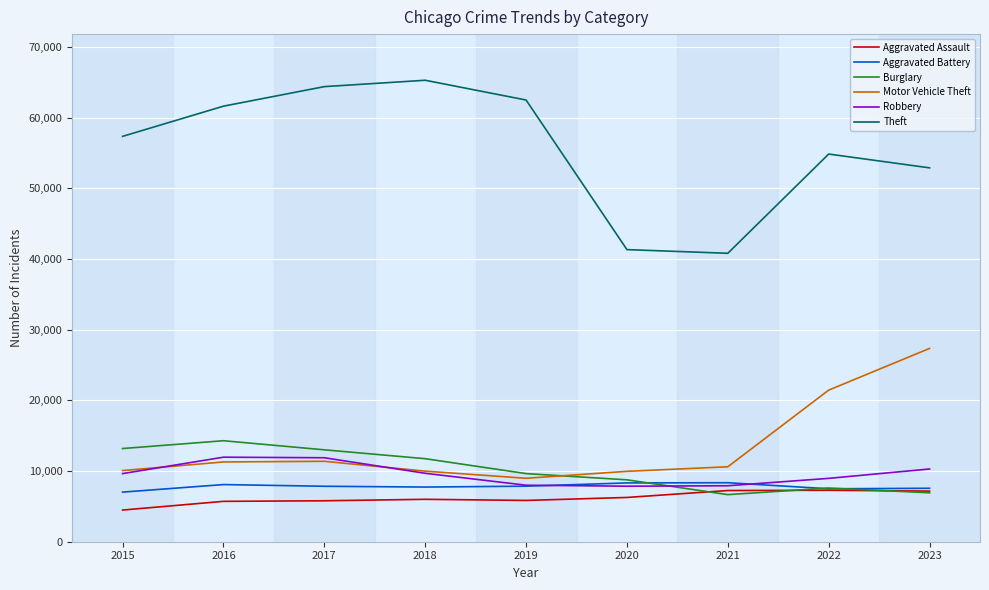

At how many categories does at least one series exceed 39747?

9